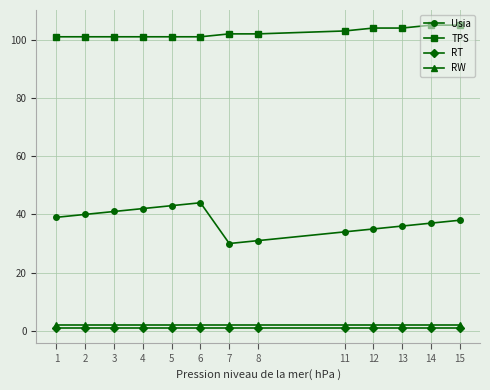

Between 1 and 11, which series saw the biggest shift?

Usia